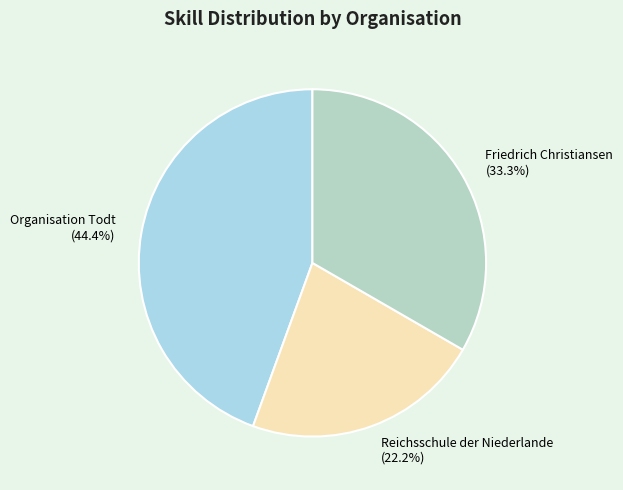

True or false: Organisation Todt accounts for 35% of the total.

False